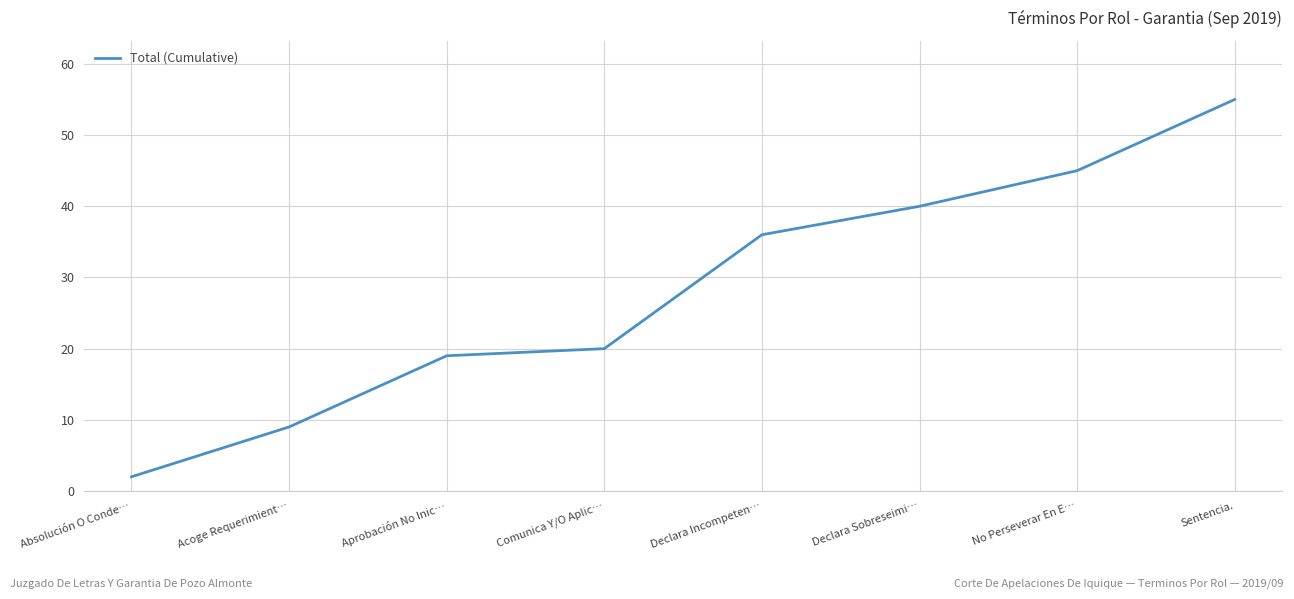

What value does the data have at Sentencia., to the nearest 10?

60